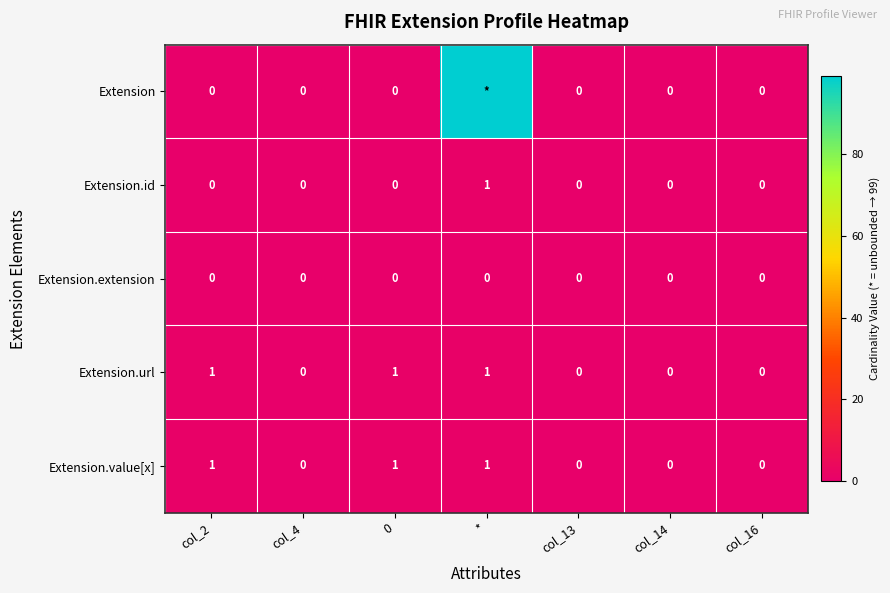

Is the value of Extension.extension at col_2 greater than the value of Extension.id at *?

No